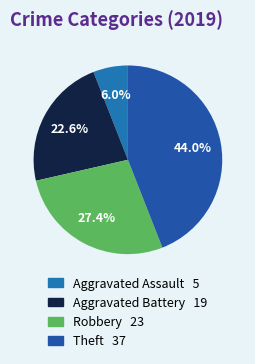

What percentage do Aggravated Battery and Aggravated Assault together represent?

28.6%